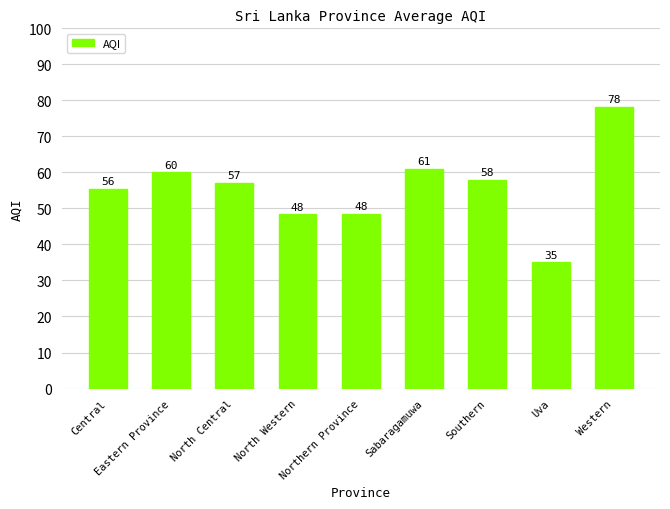

What is the label of the 2nd bar from the right?

Uva